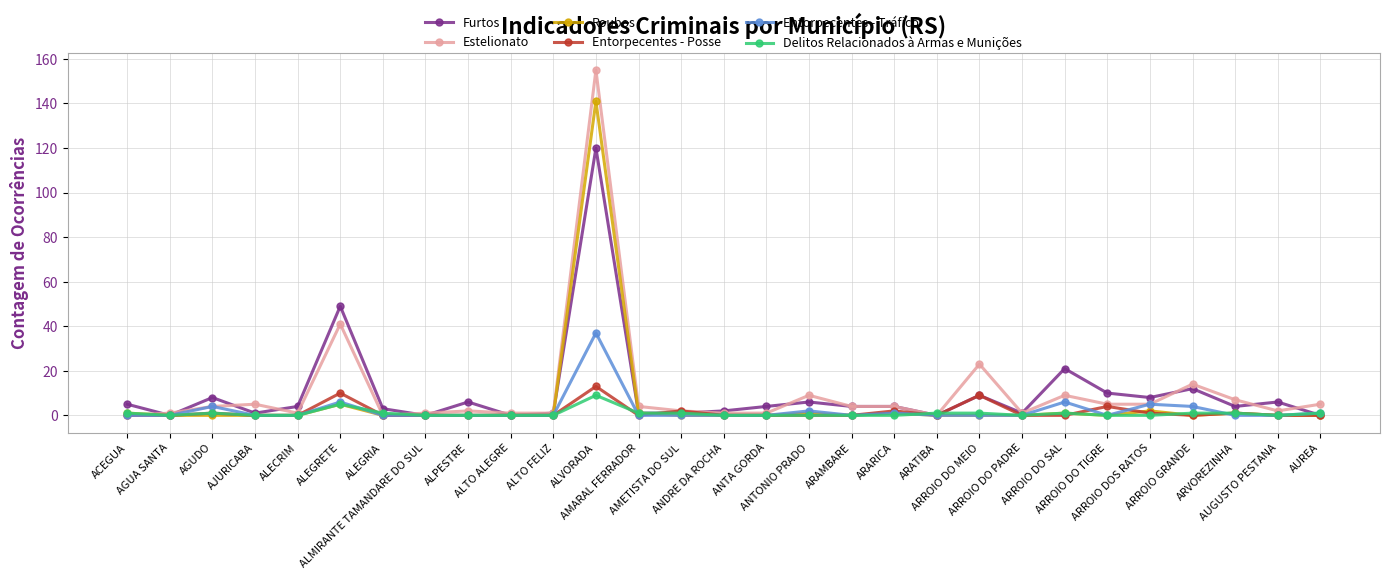

What position from the left is ARVOREZINHA?

27